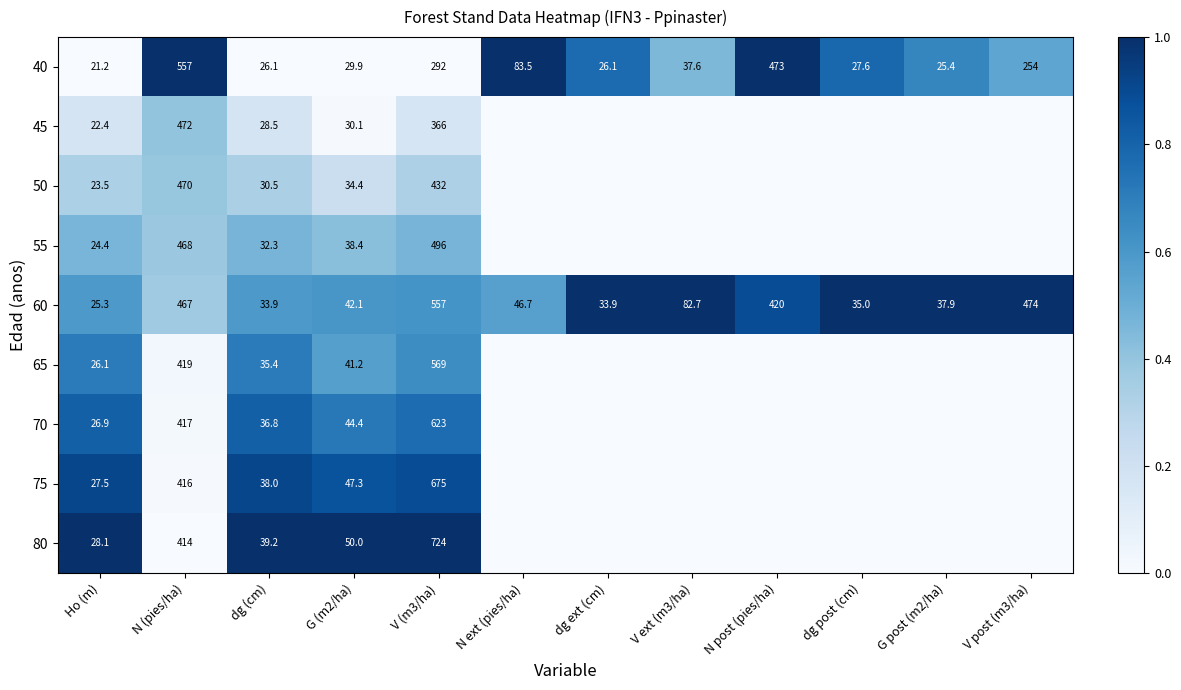

What is the total value across all series at V (m3/ha)?

4734.0